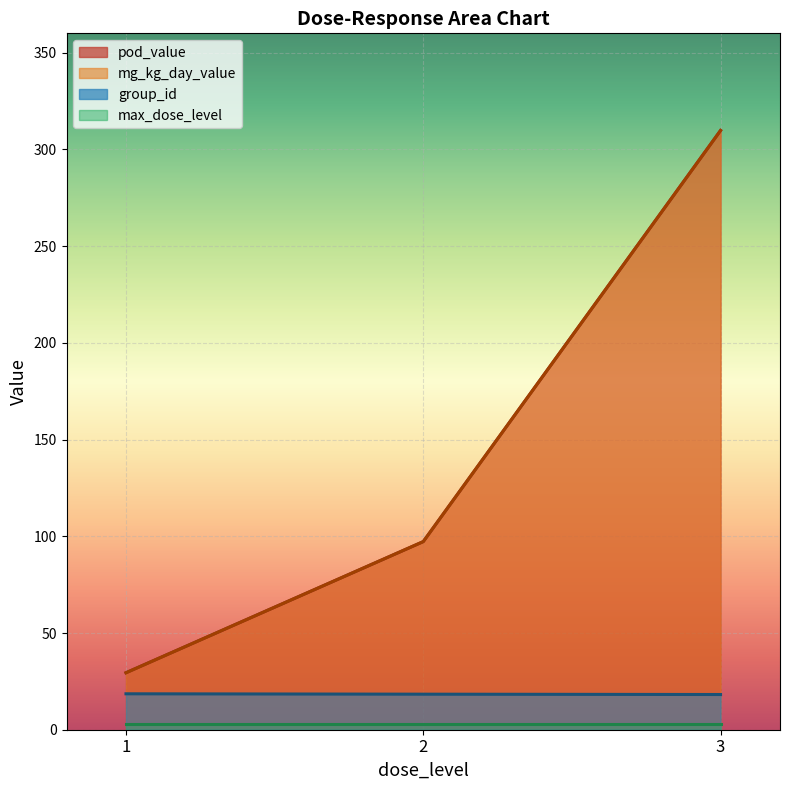

Which series changed the most between 8 and 18?

pod_value